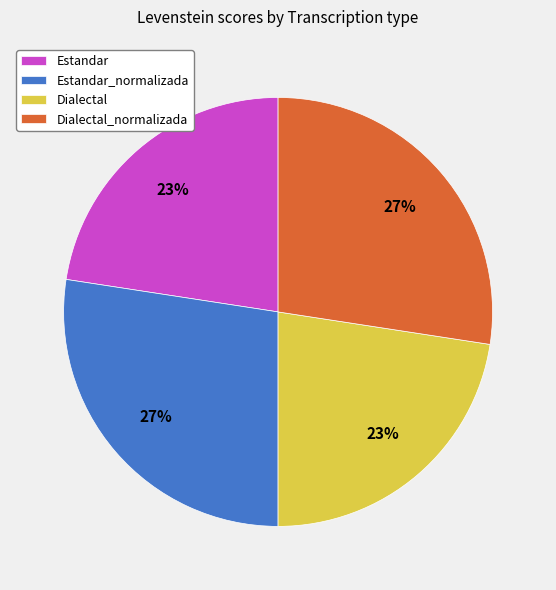

How many slices are in this pie chart?

4